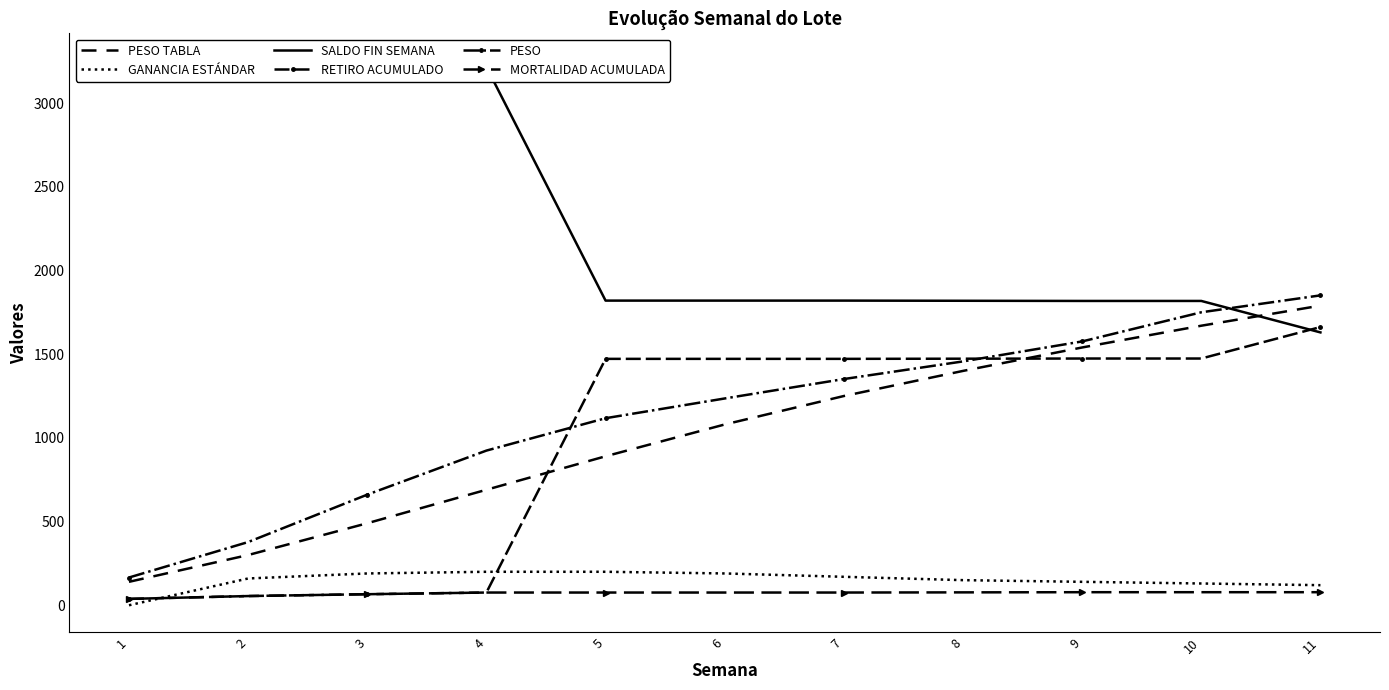

What is the value of the RETIRO ACUMULADO point at the 9th from the left?

1474.0